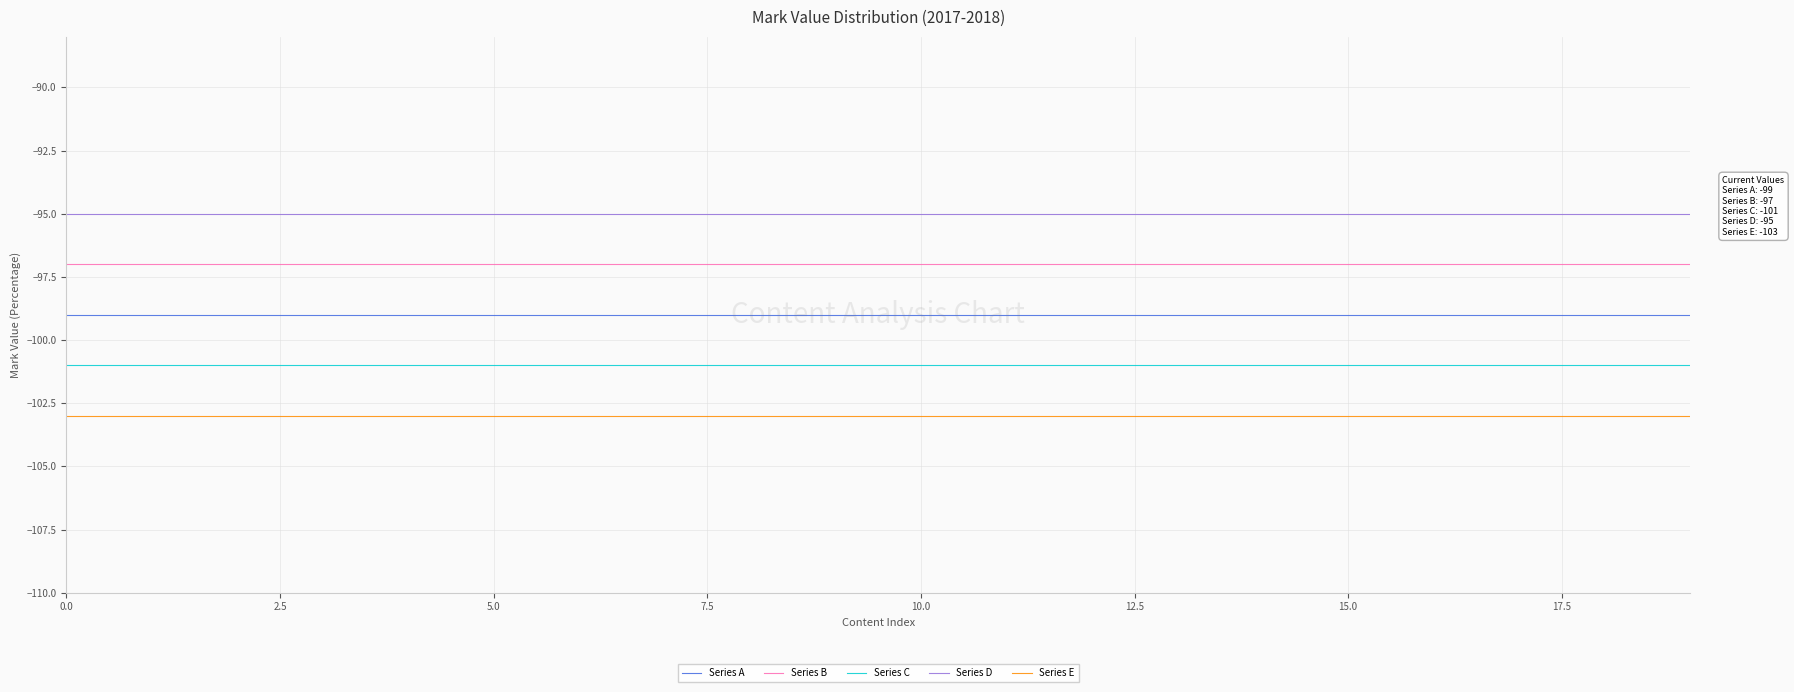

Rank the series by their average value, from highest to lowest.

Series D, Series B, Series A, Series C, Series E